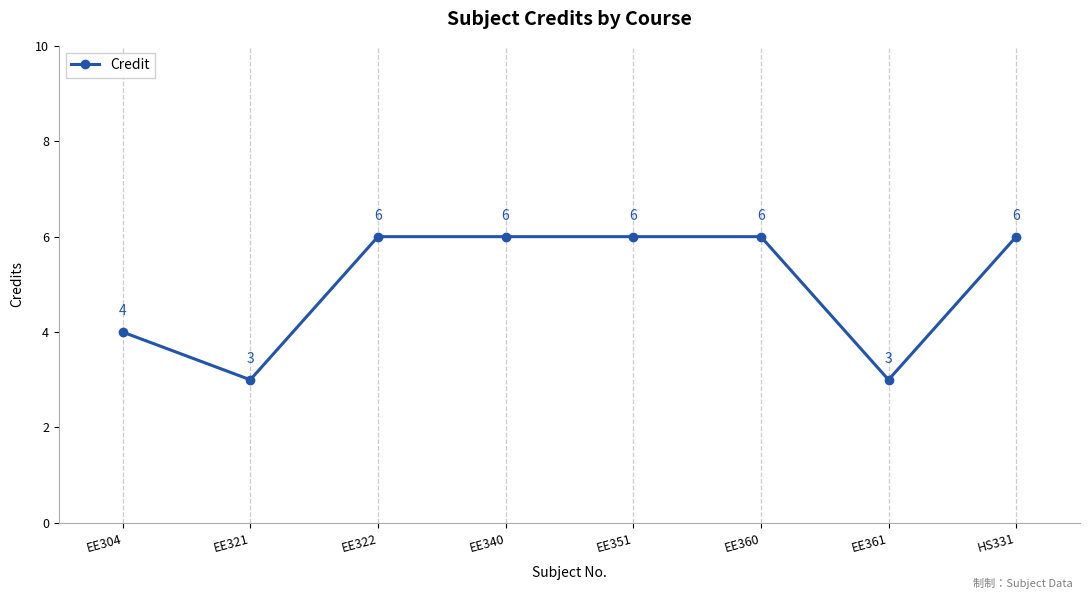

What is the label of the 4th point from the right?

EE351